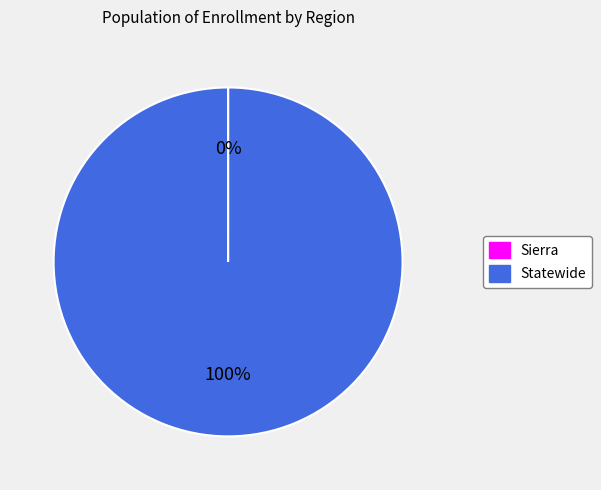

To the nearest percent, what portion does Statewide represent?

100%